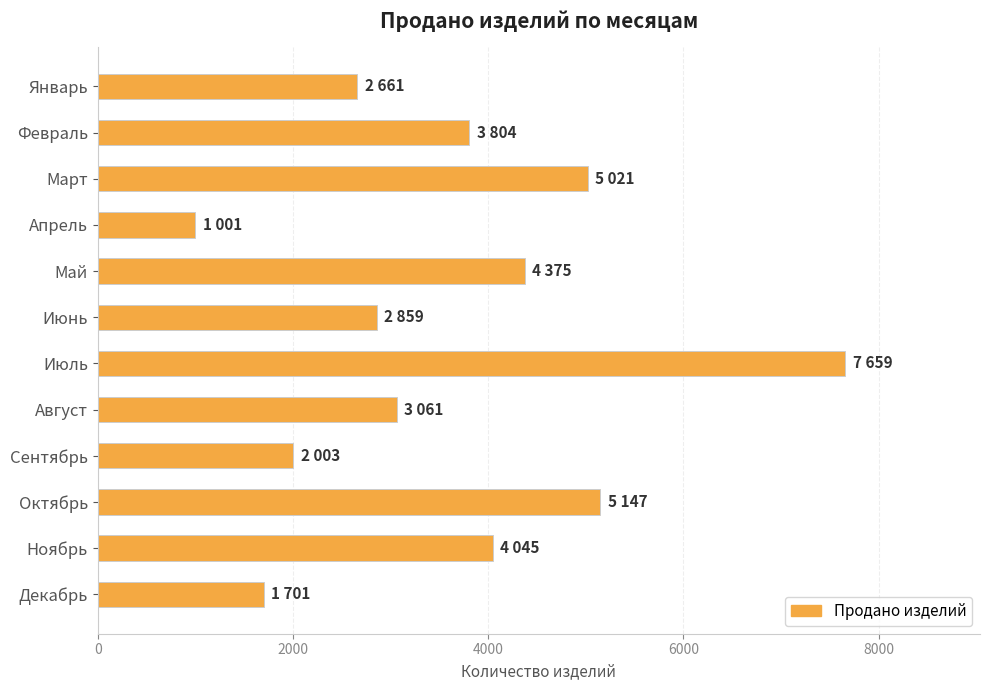

What is the difference between the maximum and second lowest values?

5958